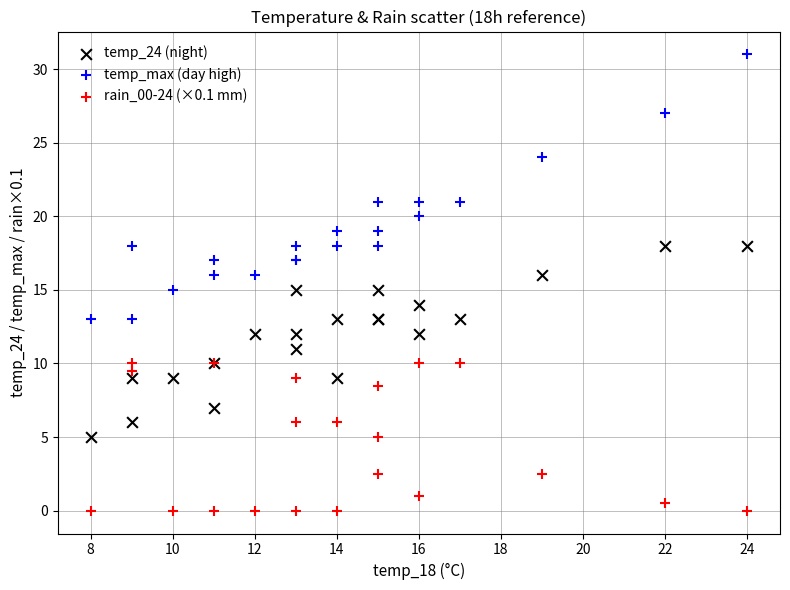

Which series reaches the minimum Y coordinate?

rain_00-24 (×0.1 mm)